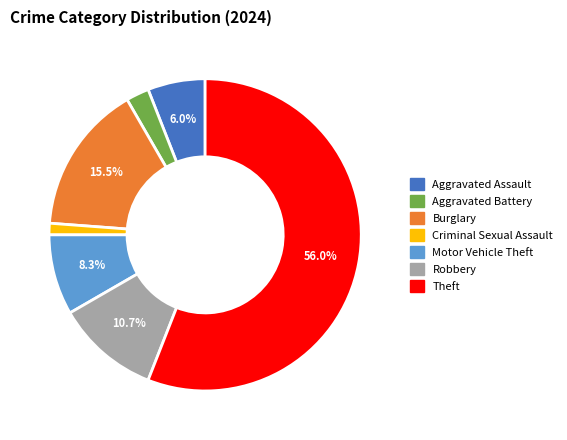

To the nearest percent, what is the difference between the Aggravated Assault and Theft slice percentages?

50%